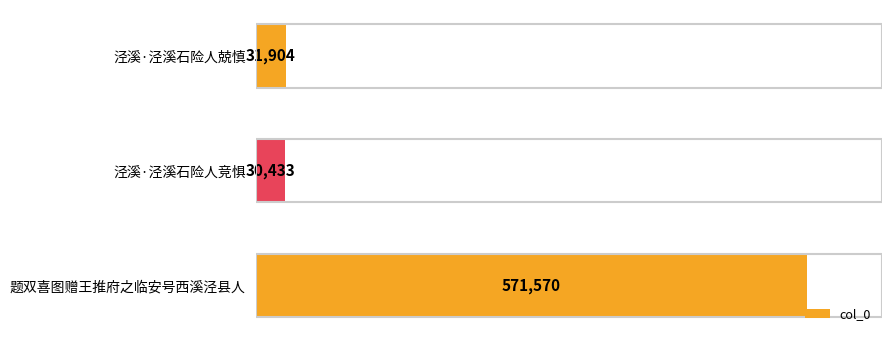

What is the difference between the maximum and minimum values?

541137